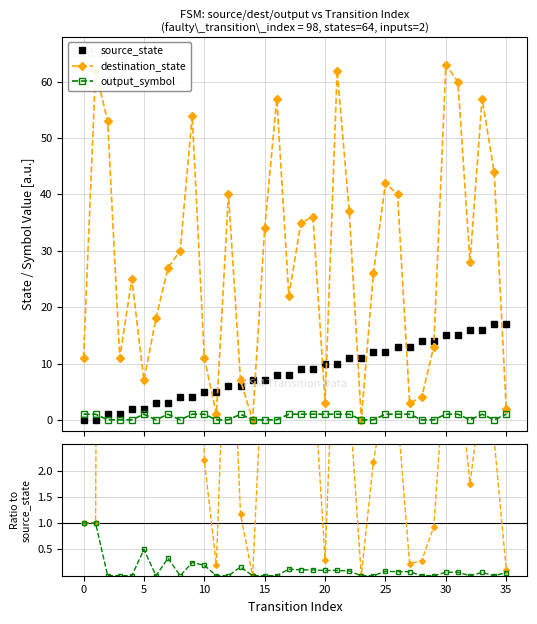

Between 13 and 27, which series saw the biggest shift?

source_state